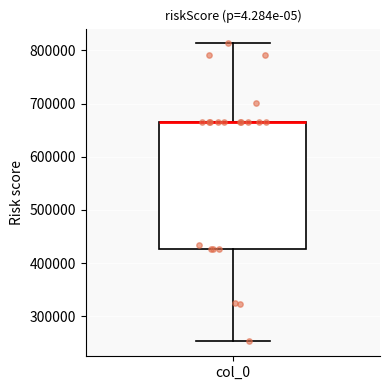

Where does the lower whisker of the box for col_0 end on the y-axis? The values are not printed on the chart, so give them approximately, as read against the axis.

250000